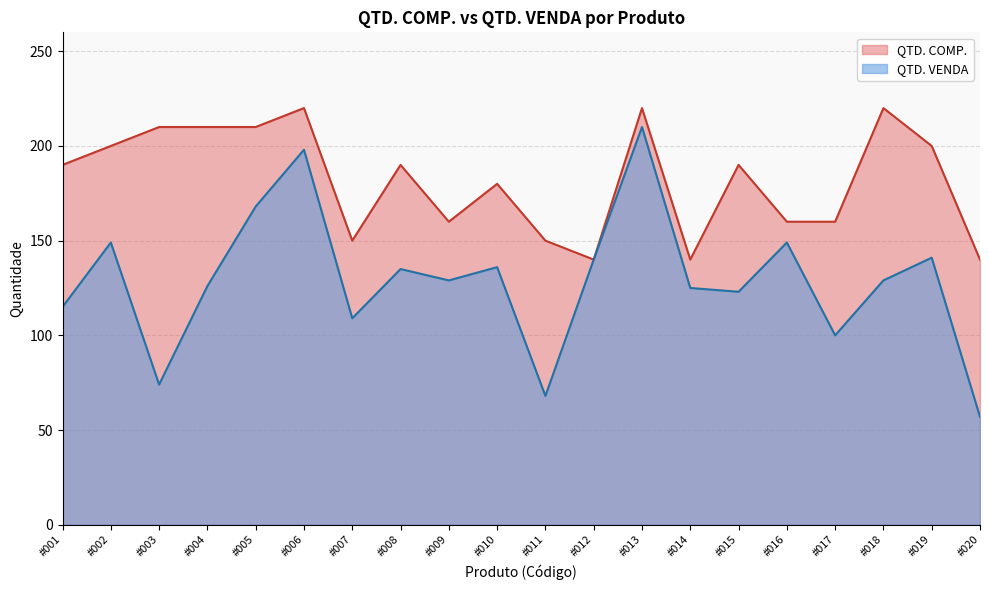

How many points are higher than both their immediate neighbors (excluding endpoints)?

7